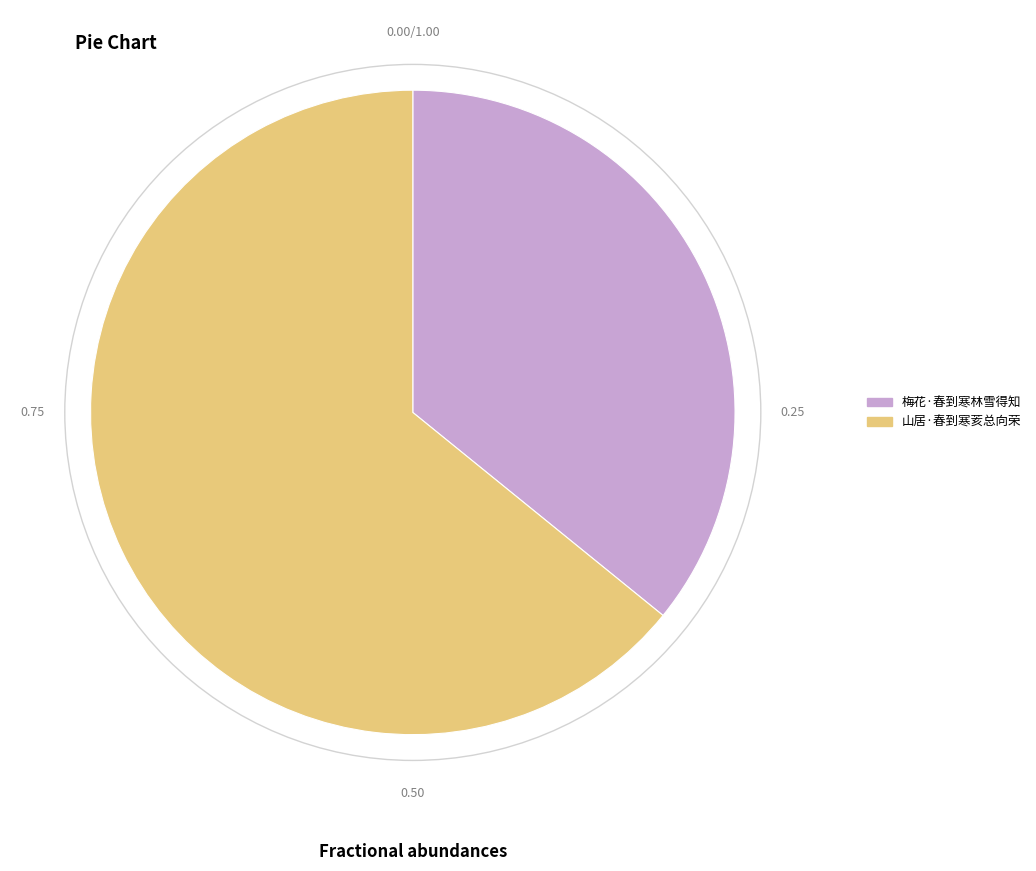

Is the sum of 山居·春到寒荄总向荣 and 梅花·春到寒林雪得知 greater than half?

Yes